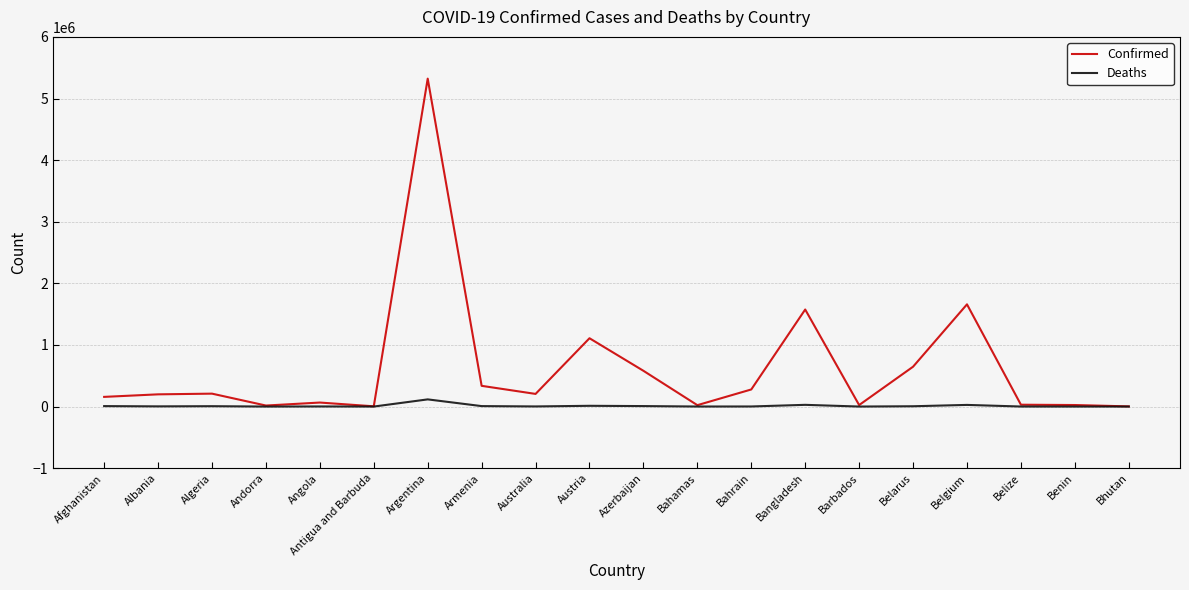

List the series in order of their overall mean, lowest first.

Deaths, Confirmed